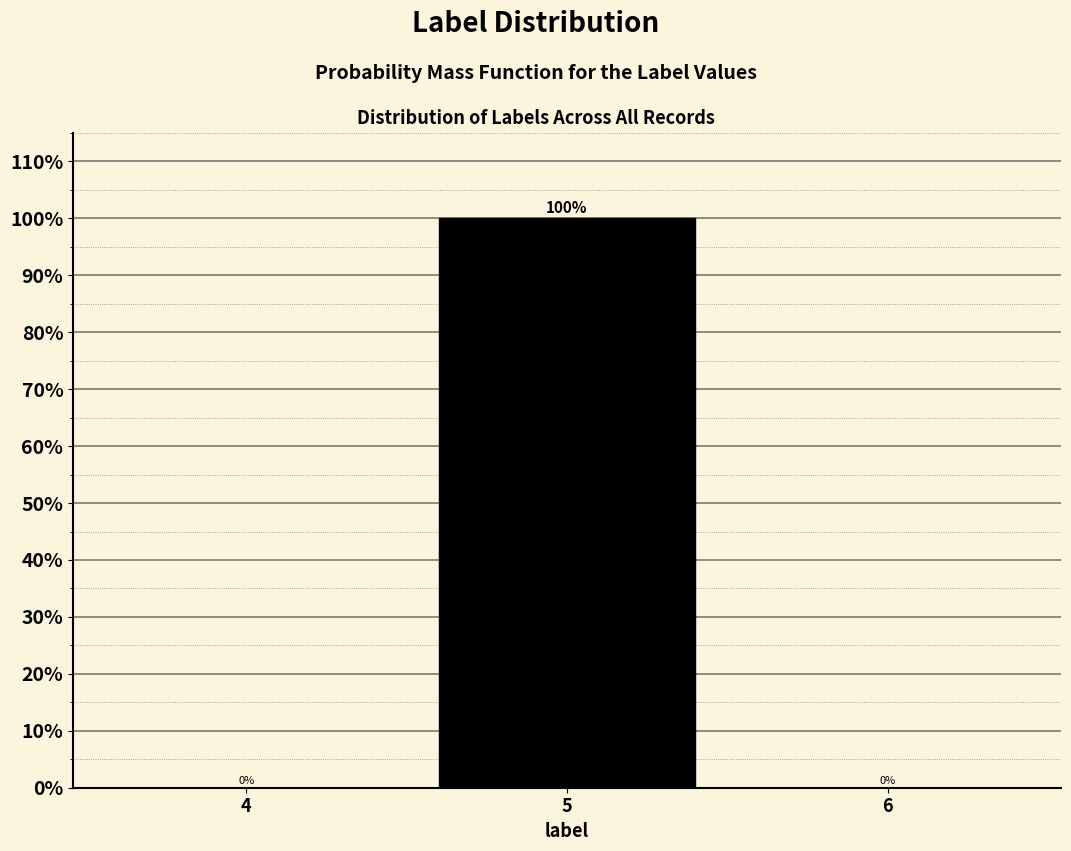

Reading right to left, extract all data points from this chart.

6=0	5=100	4=0